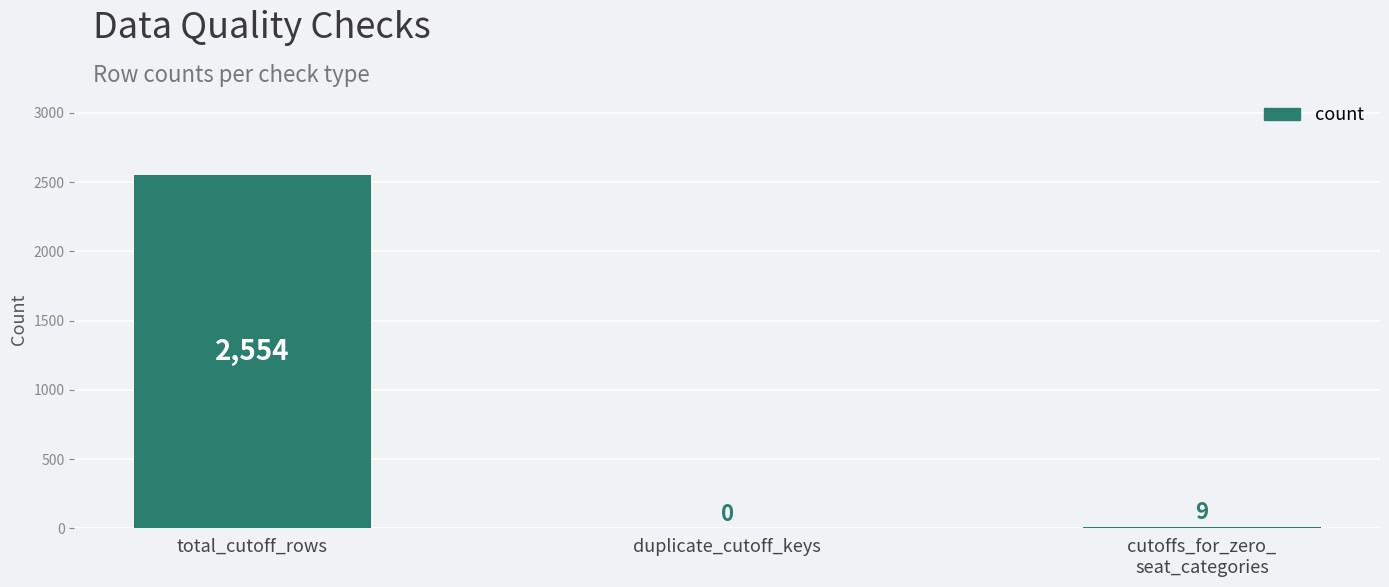

Reading left to right, what are all the values shown in this chart?

2554	0	9